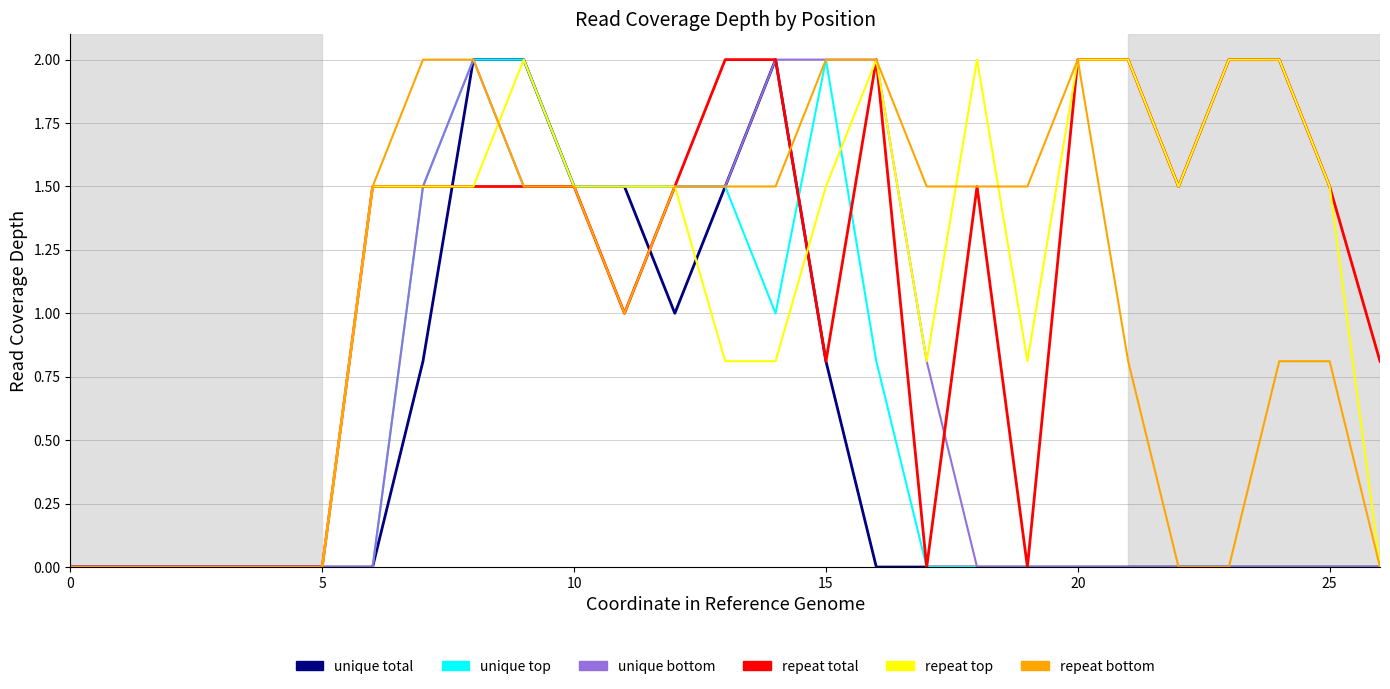

What is the highest value of the unique bottom series?

2.0